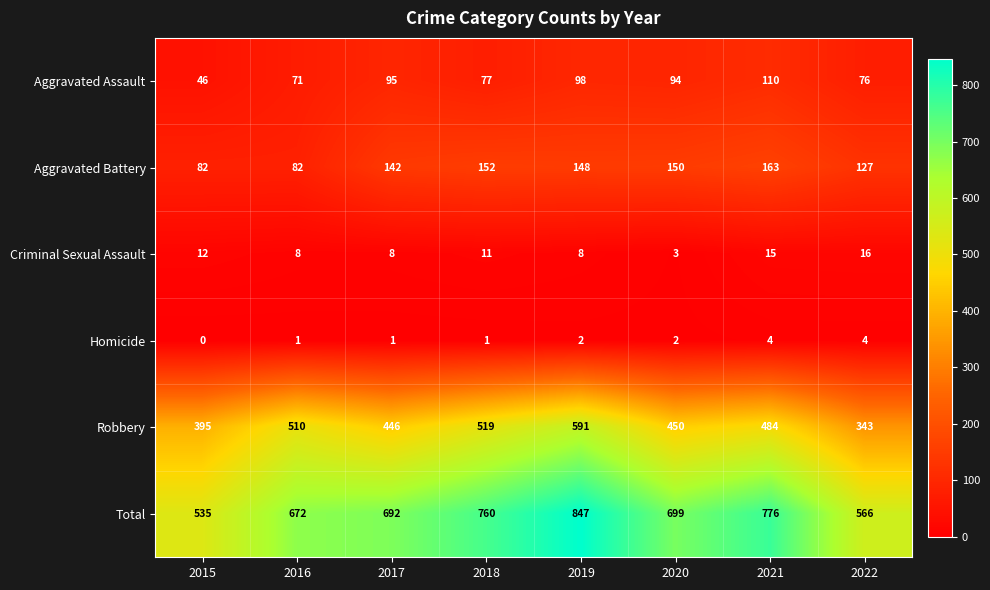

Which label corresponds to the smallest value in the chart?

2015